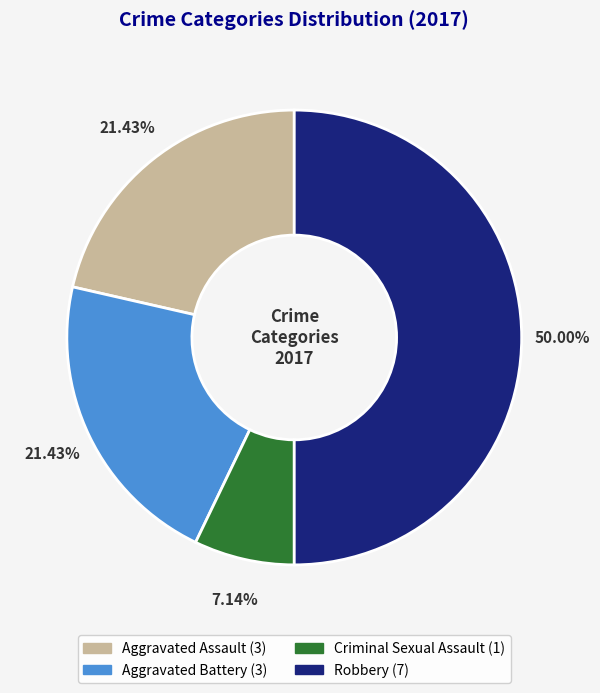

To the nearest percent, what is the combined percentage of Aggravated Battery and Robbery?

71%